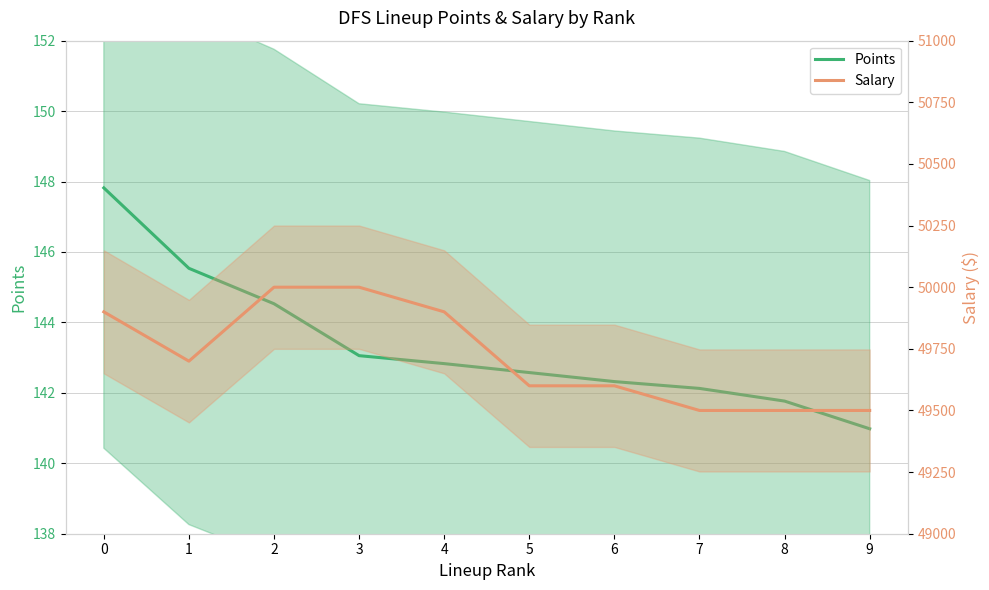

What is the difference between the maximum and minimum values in the Points series?

6.8